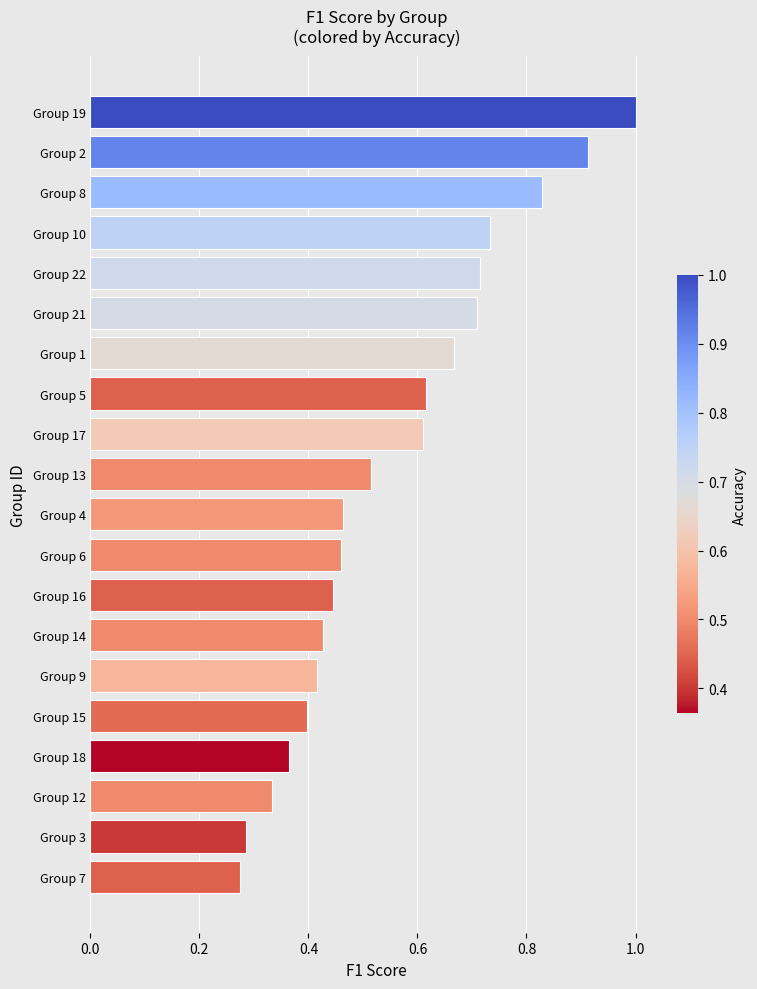

The chart shows a value of 0.7 at Group 4. True or false?

False